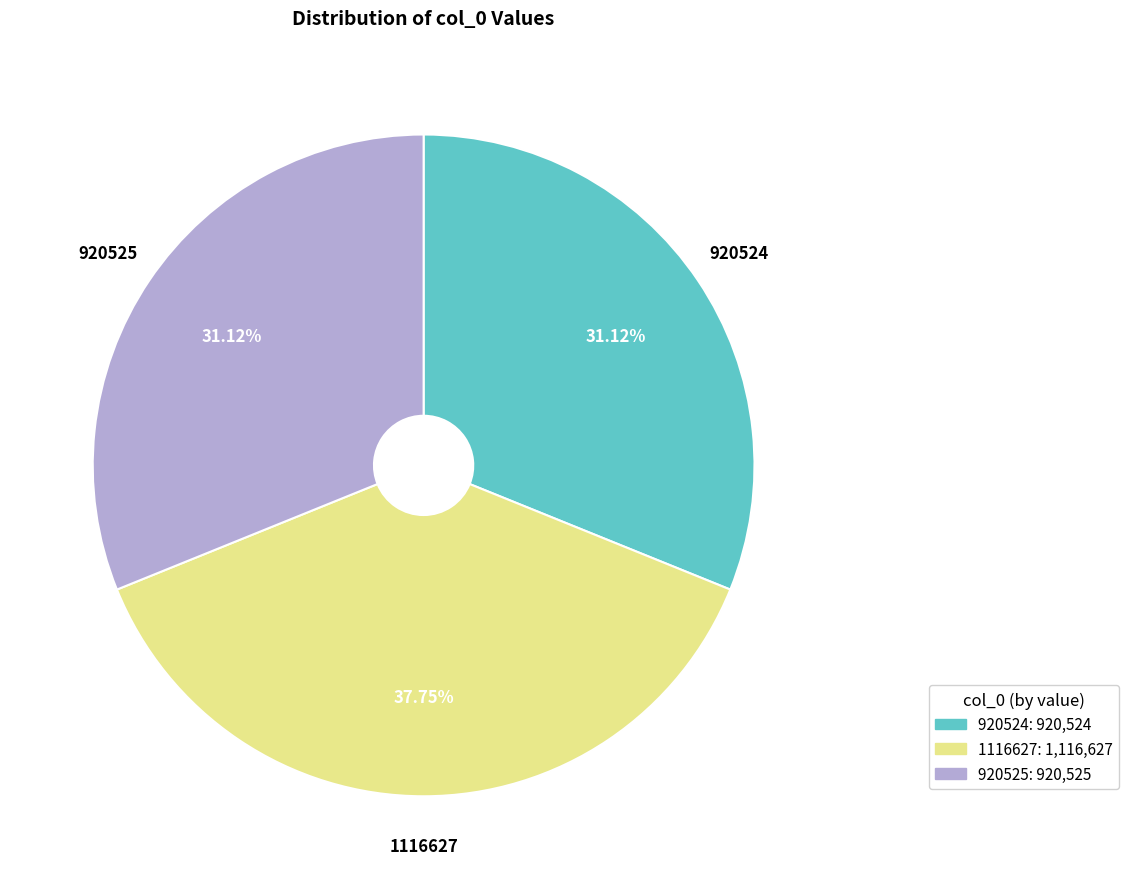

Do 1116627 and 920524 together represent more than half of the pie?

Yes